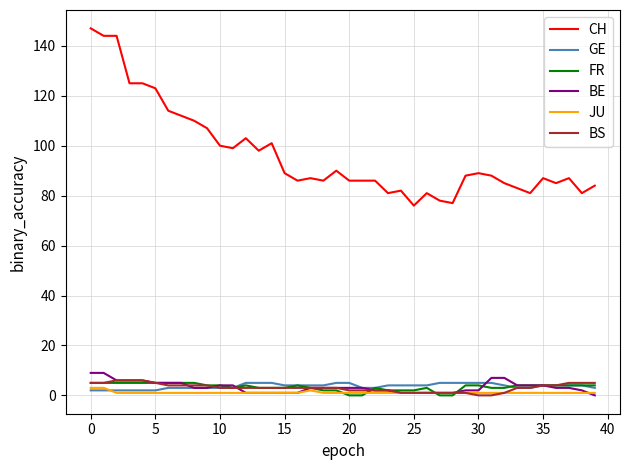

Which series has the widest spread of values?

CH